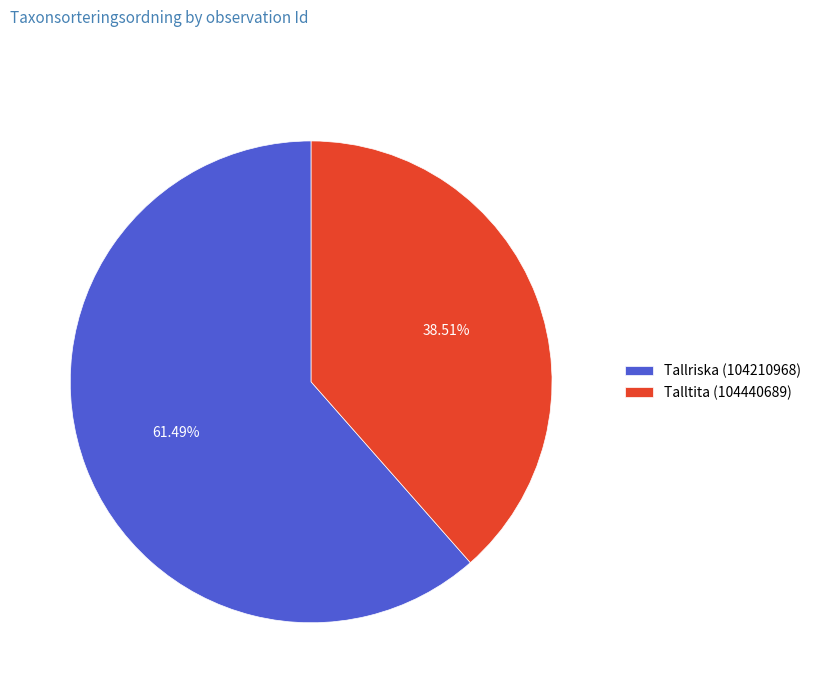

How many slices are in this pie chart?

2